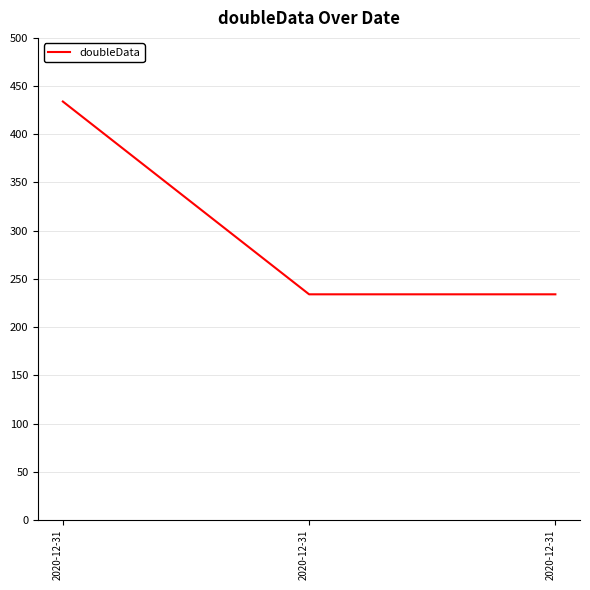

Which label corresponds to the smallest value in the chart?

2020-12-31